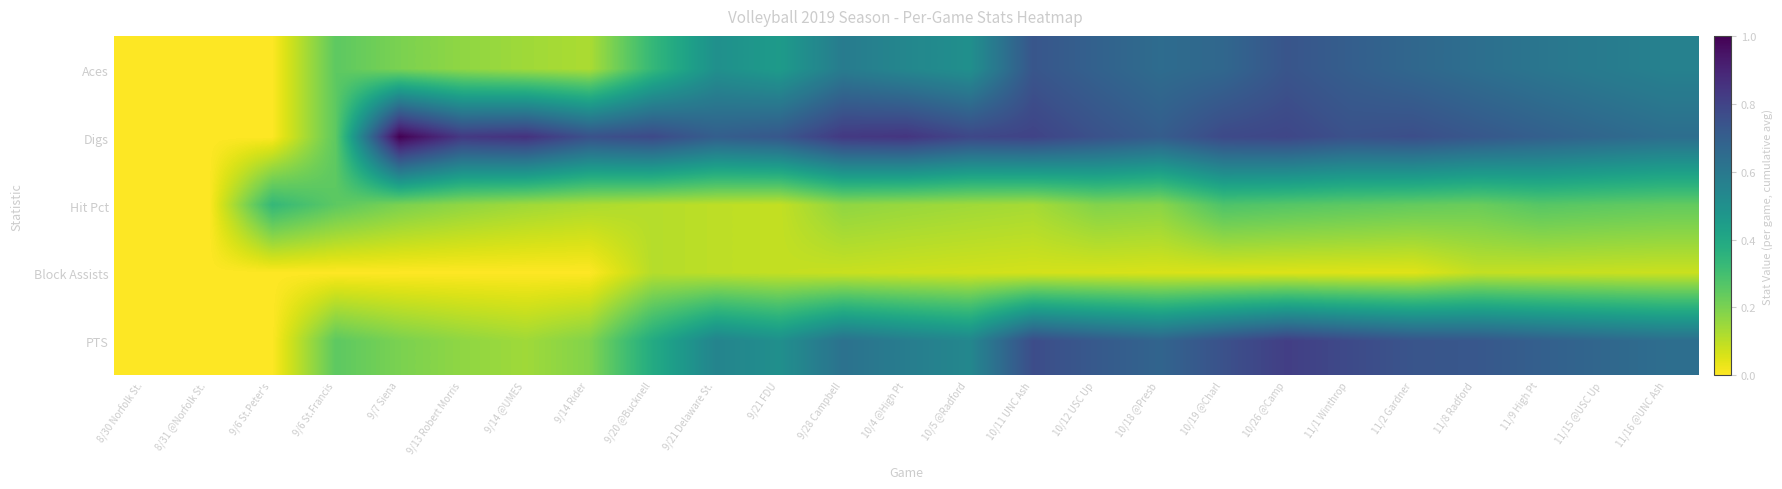

Reading right to left, list all the values displayed in this chart.

Aces: 11/16 @UNC Ash=0.6	11/15 @USC Up=0.6	11/9 High Pt=0.6	11/8 Radford=0.6	11/2 Gardner=0.7	11/1 Winthrop=0.7	10/26 @Camp=0.7	10/19 @Charl=0.7	10/18 @Presb=0.6	10/12 USC Up=0.7	10/11 UNC Ash=0.7	10/5 @Radford=0.5	10/4 @High Pt=0.5	9/28 Campbell=0.6	9/21 FDU=0.5	9/21 Delaware St.=0.5	9/20 @Bucknell=0.3	9/14 Rider=0.1	9/14 @UMES=0.1	9/13 Robert Morris=0.2	9/7 Siena=0.2	9/6 St.Francis=0.2	9/6 St.Peter's=0.0	8/31 @Norfolk St.=0.0	8/30 Norfolk St.=0.0
Digs: 11/16 @UNC Ash=0.6	11/15 @USC Up=0.7	11/9 High Pt=0.7	11/8 Radford=0.7	11/2 Gardner=0.8	11/1 Winthrop=0.8	10/26 @Camp=0.8	10/19 @Charl=0.8	10/18 @Presb=0.7	10/12 USC Up=0.8	10/11 UNC Ash=0.8	10/5 @Radford=0.8	10/4 @High Pt=0.8	9/28 Campbell=0.8	9/21 FDU=0.7	9/21 Delaware St.=0.7	9/20 @Bucknell=0.8	9/14 Rider=0.8	9/14 @UMES=0.9	9/13 Robert Morris=0.8	9/7 Siena=1.0	9/6 St.Francis=0.2	9/6 St.Peter's=0.0	8/31 @Norfolk St.=0.0	8/30 Norfolk St.=0.0
Hit Pct: 11/16 @UNC Ash=0.2	11/15 @USC Up=0.2	11/9 High Pt=0.3	11/8 Radford=0.2	11/2 Gardner=0.2	11/1 Winthrop=0.2	10/26 @Camp=0.3	10/19 @Charl=0.3	10/18 @Presb=0.2	10/12 USC Up=0.2	10/11 UNC Ash=0.1	10/5 @Radford=0.1	10/4 @High Pt=0.2	9/28 Campbell=0.2	9/21 FDU=0.1	9/21 Delaware St.=0.1	9/20 @Bucknell=0.1	9/14 Rider=0.1	9/14 @UMES=0.1	9/13 Robert Morris=0.2	9/7 Siena=0.2	9/6 St.Francis=0.2	9/6 St.Peter's=0.3	8/31 @Norfolk St.=0.0	8/30 Norfolk St.=0.0
Block Assists: 11/16 @UNC Ash=0.1	11/15 @USC Up=0.1	11/9 High Pt=0.1	11/8 Radford=0.1	11/2 Gardner=0.0	11/1 Winthrop=0.1	10/26 @Camp=0.1	10/19 @Charl=0.1	10/18 @Presb=0.1	10/12 USC Up=0.1	10/11 UNC Ash=0.1	10/5 @Radford=0.1	10/4 @High Pt=0.1	9/28 Campbell=0.1	9/21 FDU=0.1	9/21 Delaware St.=0.1	9/20 @Bucknell=0.1	9/14 Rider=0.0	9/14 @UMES=0.0	9/13 Robert Morris=0.0	9/7 Siena=0.0	9/6 St.Francis=0.0	9/6 St.Peter's=0.0	8/31 @Norfolk St.=0.0	8/30 Norfolk St.=0.0
PTS: 11/16 @UNC Ash=0.6	11/15 @USC Up=0.7	11/9 High Pt=0.7	11/8 Radford=0.7	11/2 Gardner=0.7	11/1 Winthrop=0.8	10/26 @Camp=0.8	10/19 @Charl=0.8	10/18 @Presb=0.7	10/12 USC Up=0.7	10/11 UNC Ash=0.8	10/5 @Radford=0.5	10/4 @High Pt=0.6	9/28 Campbell=0.6	9/21 FDU=0.5	9/21 Delaware St.=0.6	9/20 @Bucknell=0.4	9/14 Rider=0.2	9/14 @UMES=0.1	9/13 Robert Morris=0.2	9/7 Siena=0.2	9/6 St.Francis=0.2	9/6 St.Peter's=0.0	8/31 @Norfolk St.=0.0	8/30 Norfolk St.=0.0